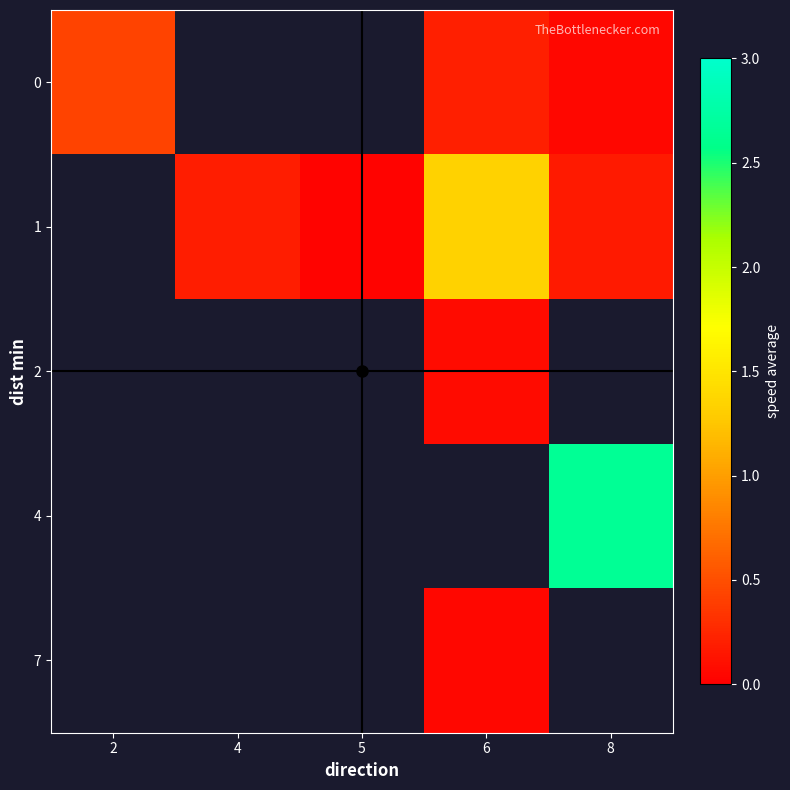

How many series are shown in this chart?

5